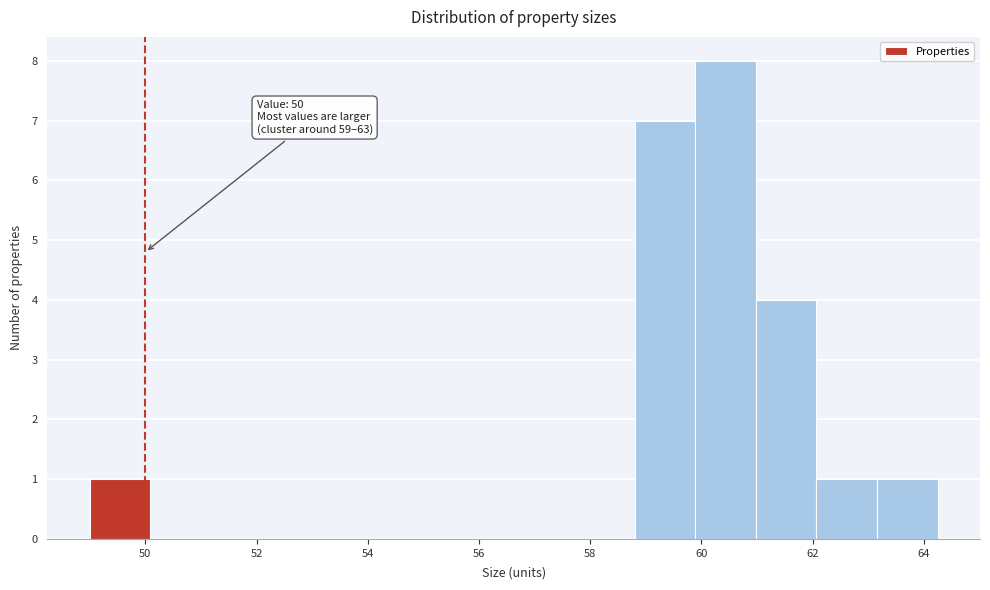

Over which range of the x-axis is the bar tallest?

59.8 to 61.0